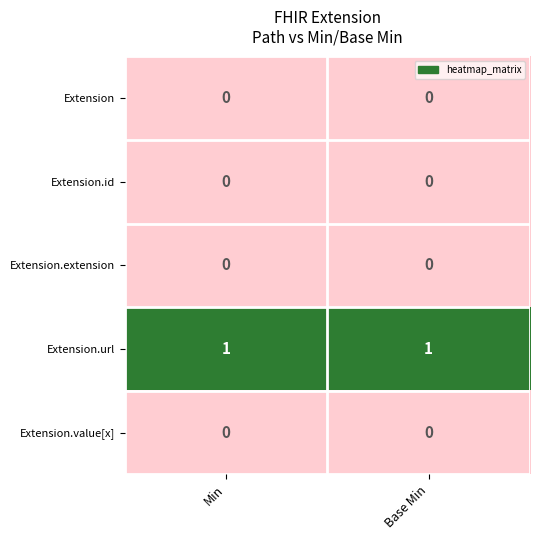

Which series has the largest total across all categories?

Extension.url